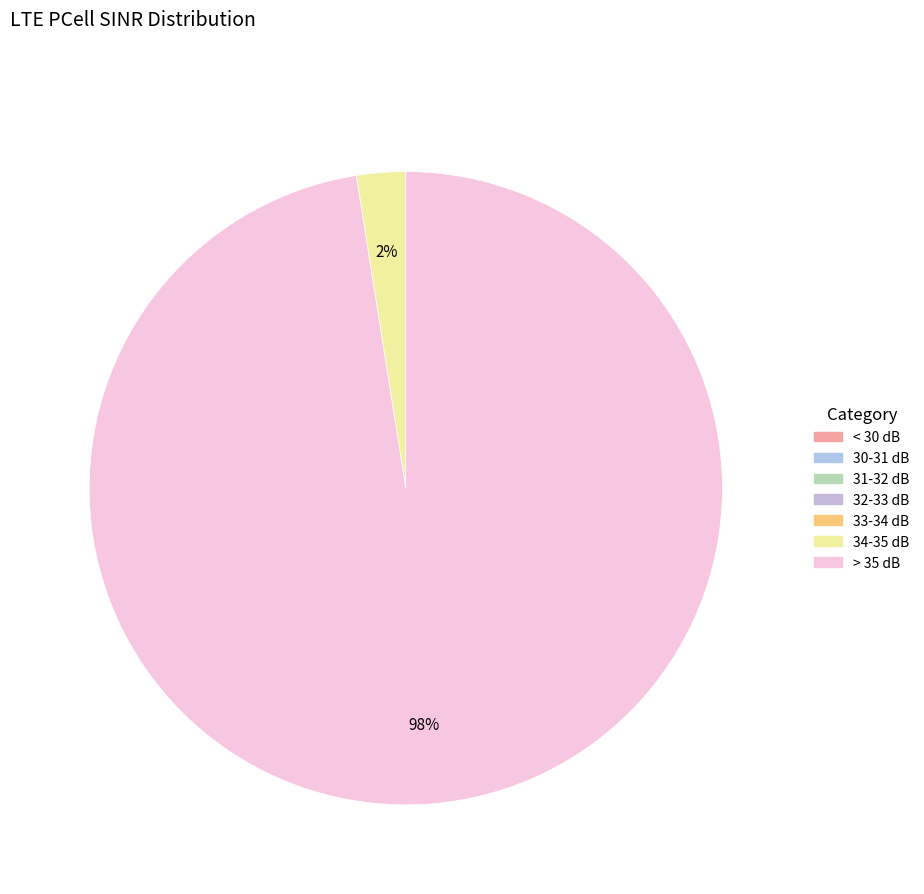

Is there any slice that represents more than half of the pie?

Yes